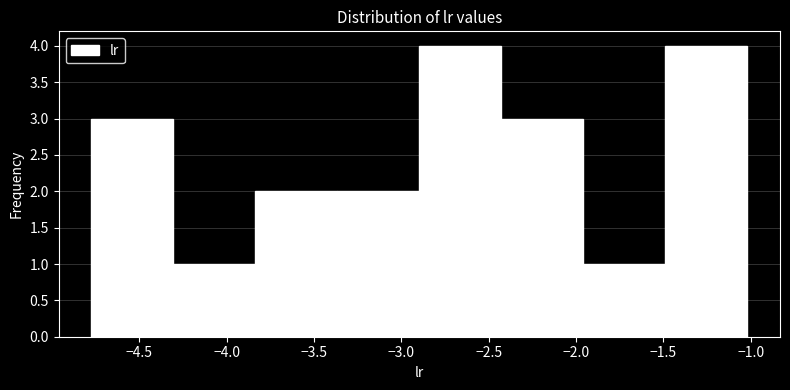

What is the height of the bar covering -1.50 to -1.00 on the x-axis? Neither the bar edges nor the heights are printed on the chart, so give them approximately, as read against the axes.

4